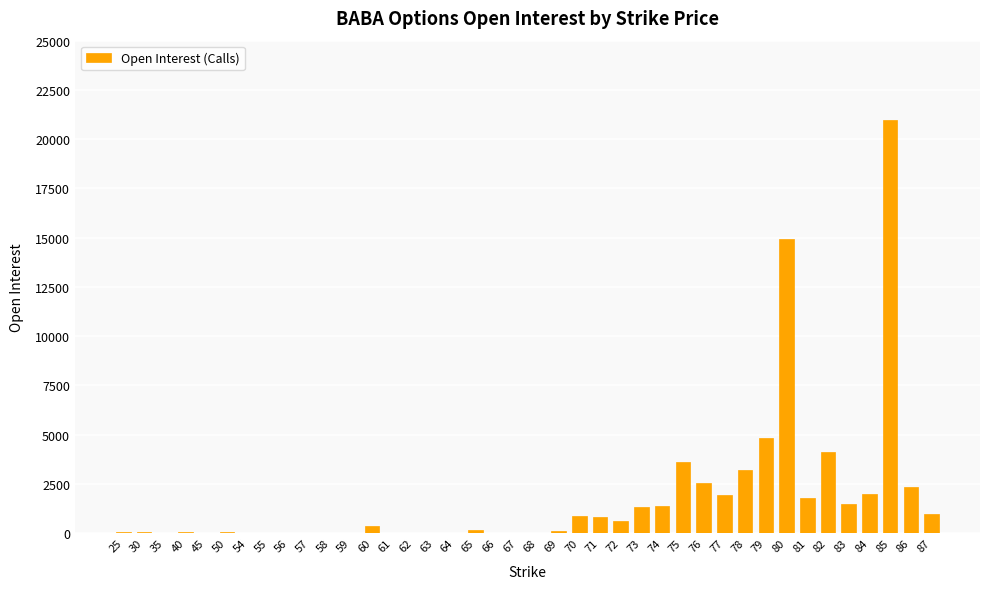

At which category does the chart reach its peak across all series?

85